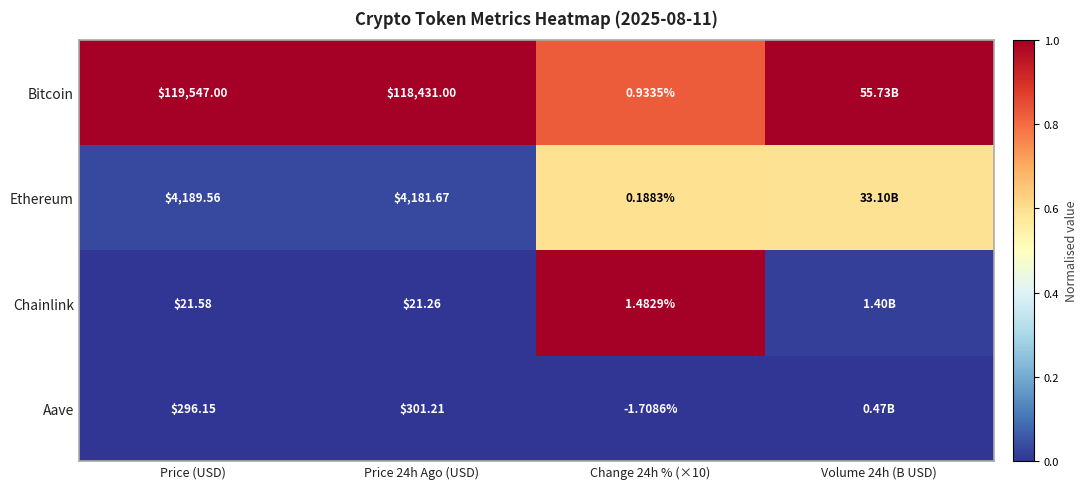

Rank the series at Price 24h Ago (USD) from highest to lowest value.

Bitcoin, Ethereum, Aave, Chainlink